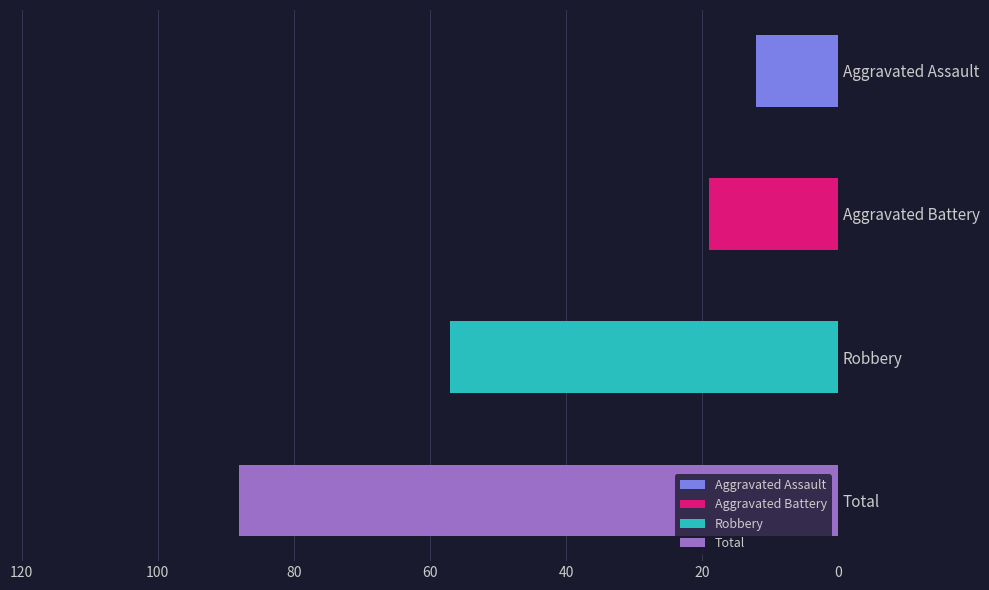

The Aggravated Assault series shows 1 at 2020. True or false?

False